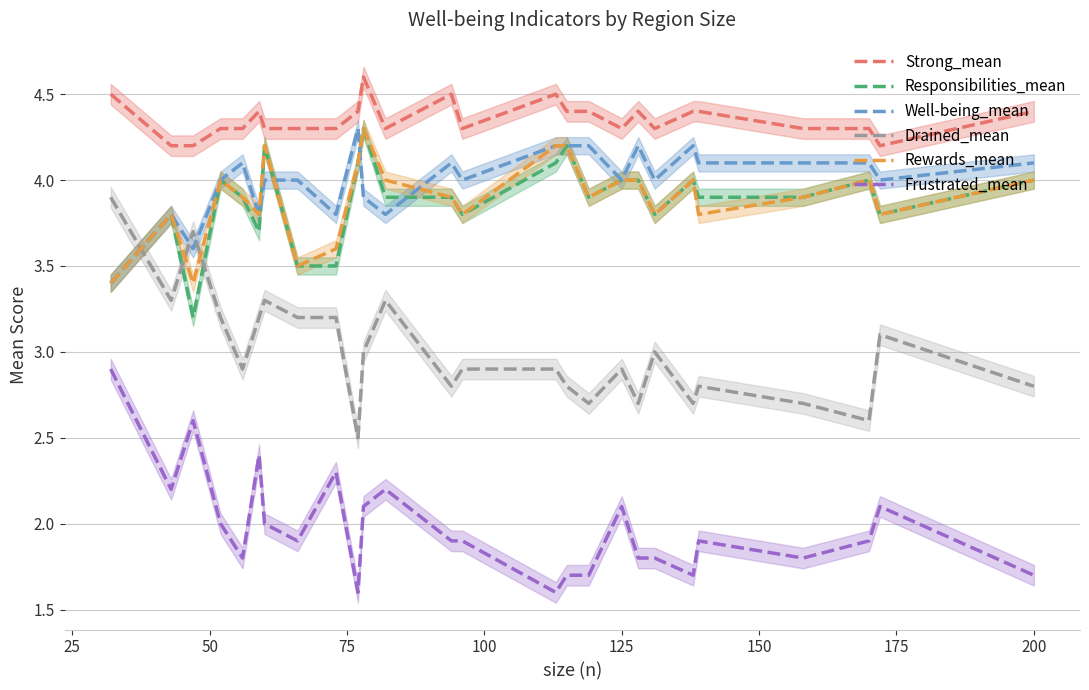

What is the sum of the Well-being_mean values at 15 and 14?

8.4